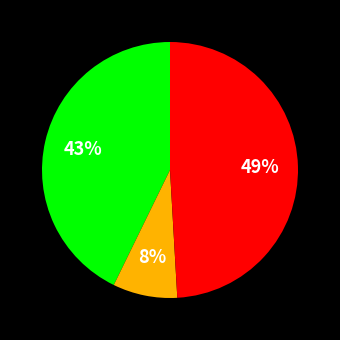

Does any single category account for the majority?

No